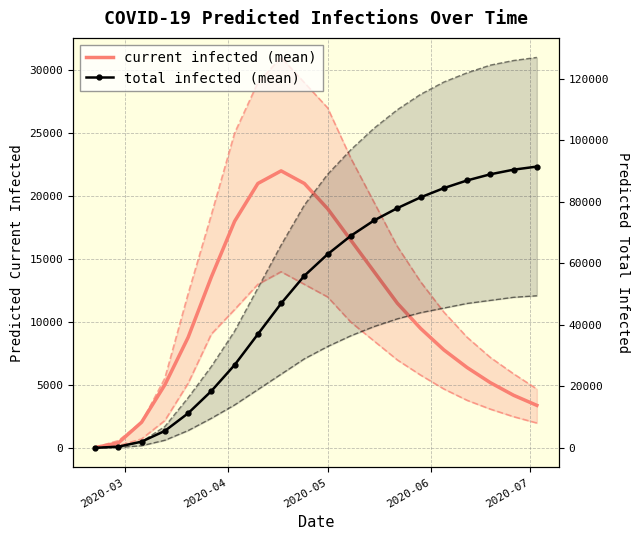

What is the difference between the second highest and second lowest values in the total infected mean series?

90077